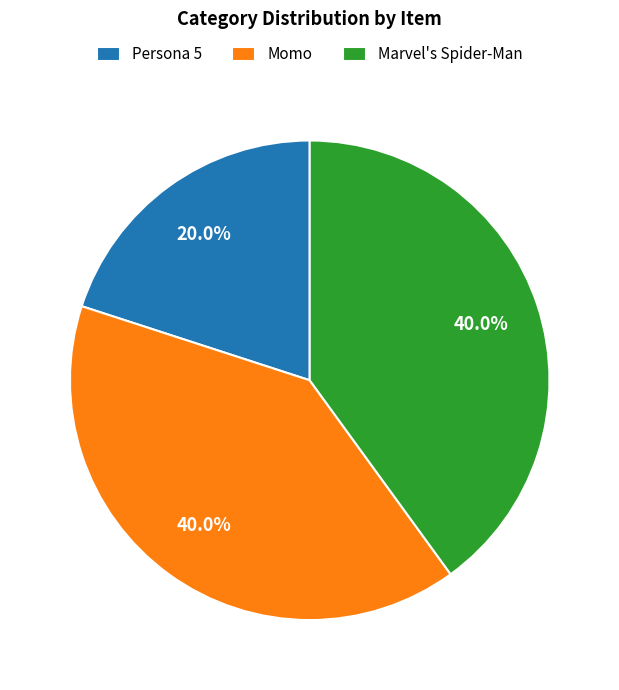

Which category has the smallest portion of the pie?

Persona 5